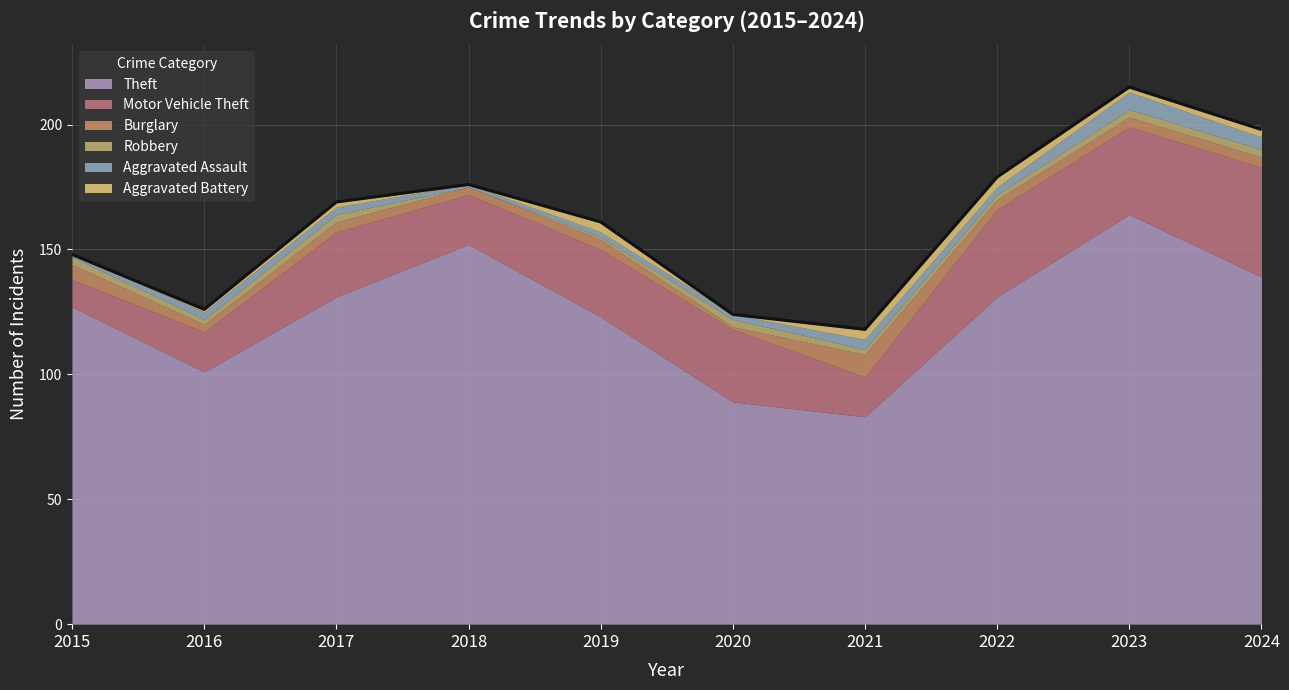

True or false: Motor Vehicle Theft and Aggravated Assault cross at least once.

False